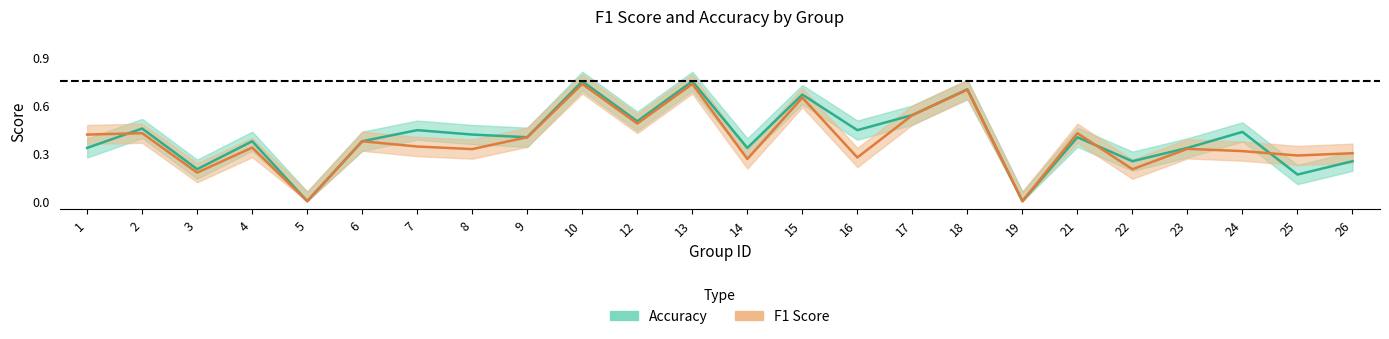

True or false: F1 Score has a value of 0.2 at 22.

True